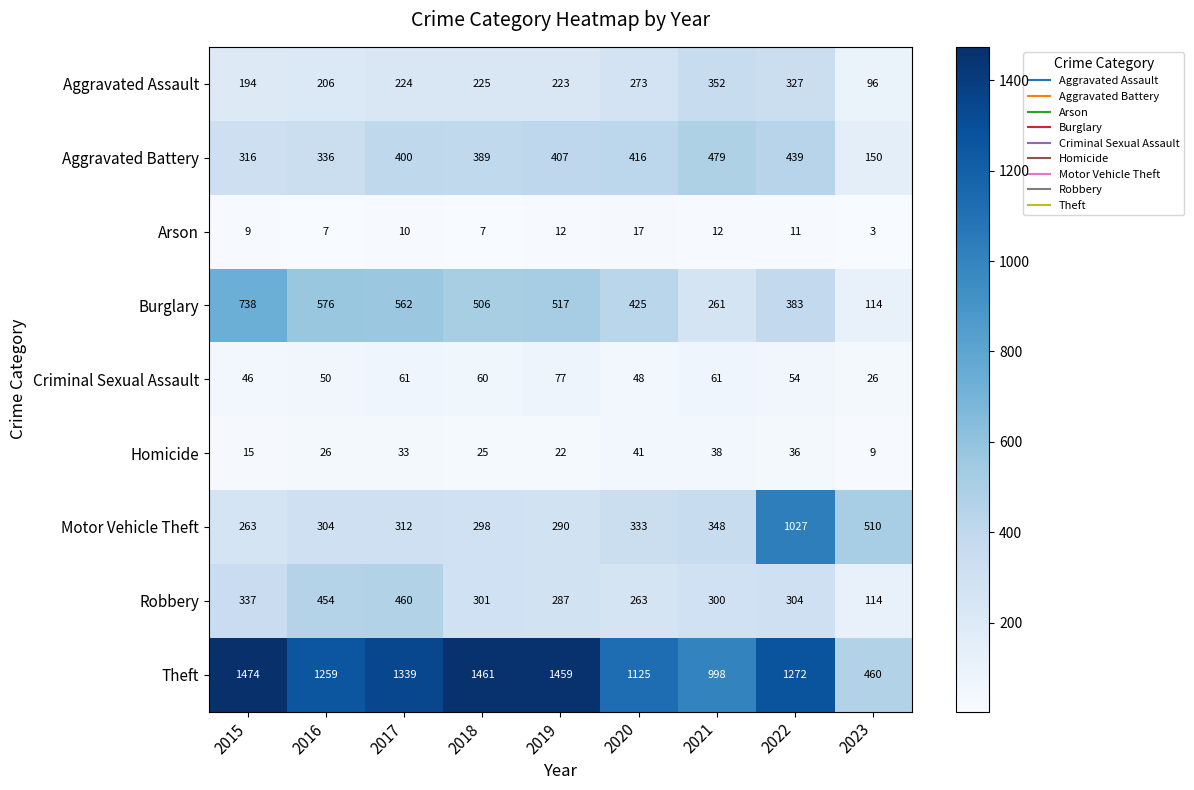

The Motor Vehicle Theft series shows 83 at 2018. True or false?

False